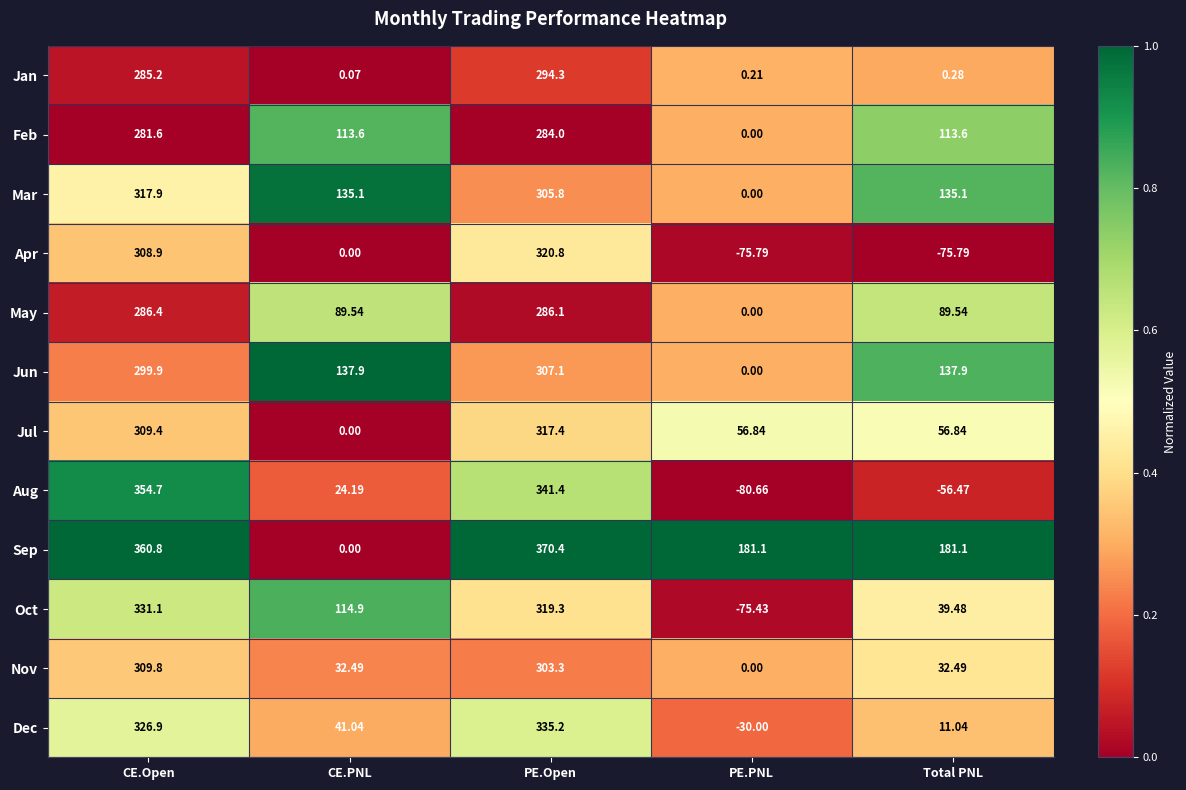

At which category is the sum across all series the highest?

PE.Open